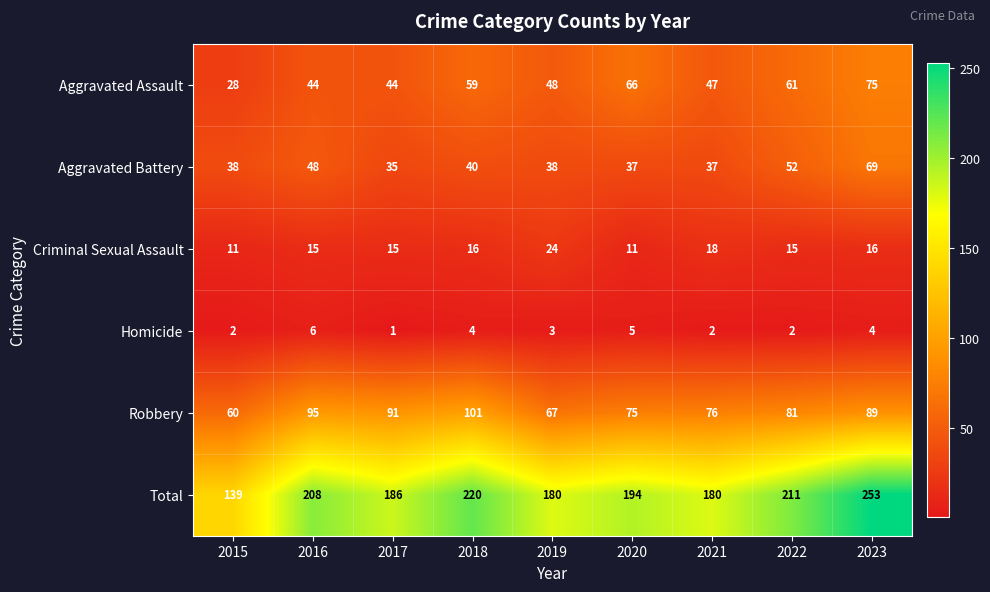

The value of Aggravated Assault at 2022 is 61. True or false?

True